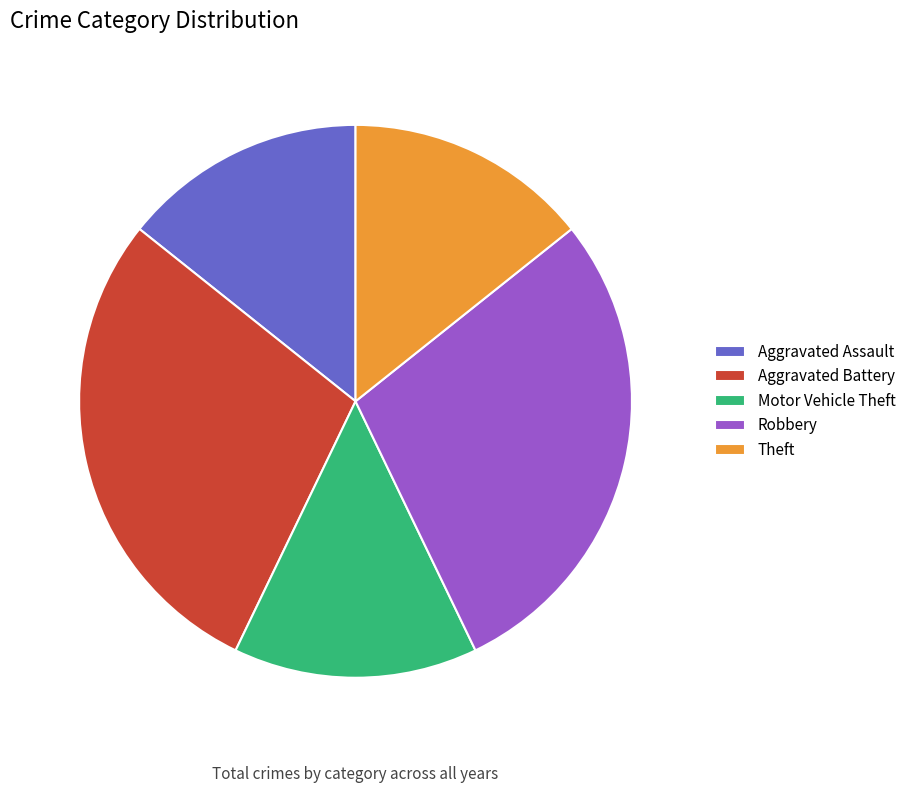

Is there any slice that represents more than half of the pie?

No